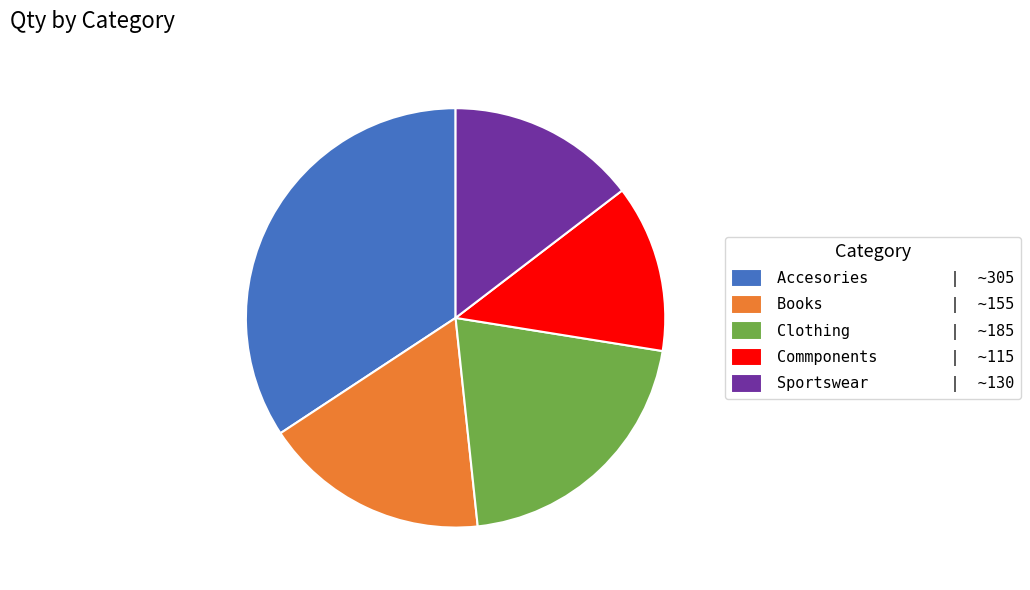

What is the largest slice in the pie chart?

Accesories